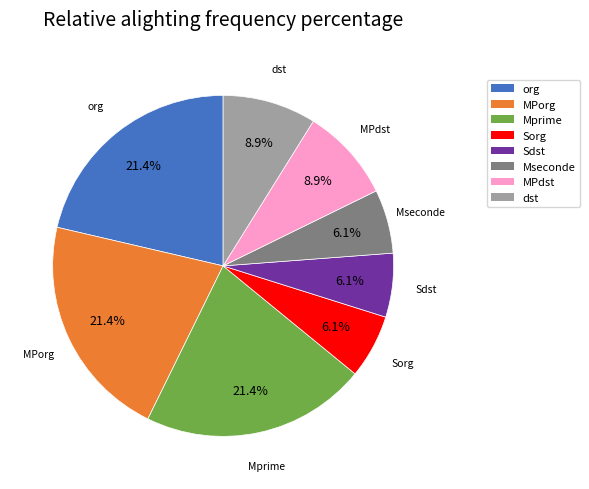

Is the sum of dst and MPdst greater than half?

No